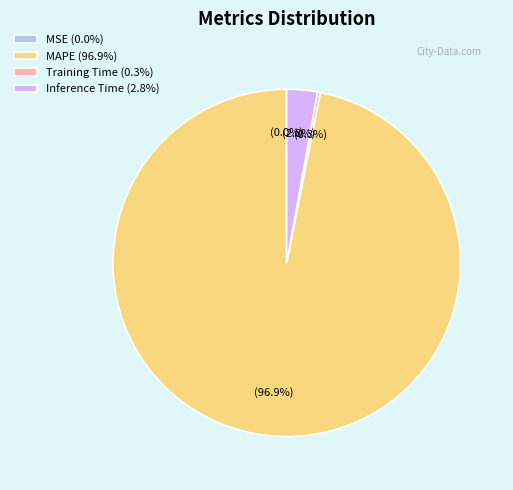

Does Inference Time (2.8%) represent more than half of the total?

No